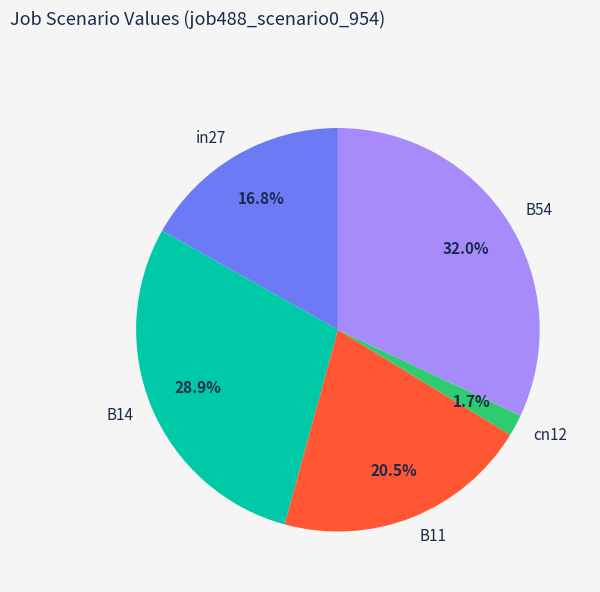

How many slices are in this pie chart?

5